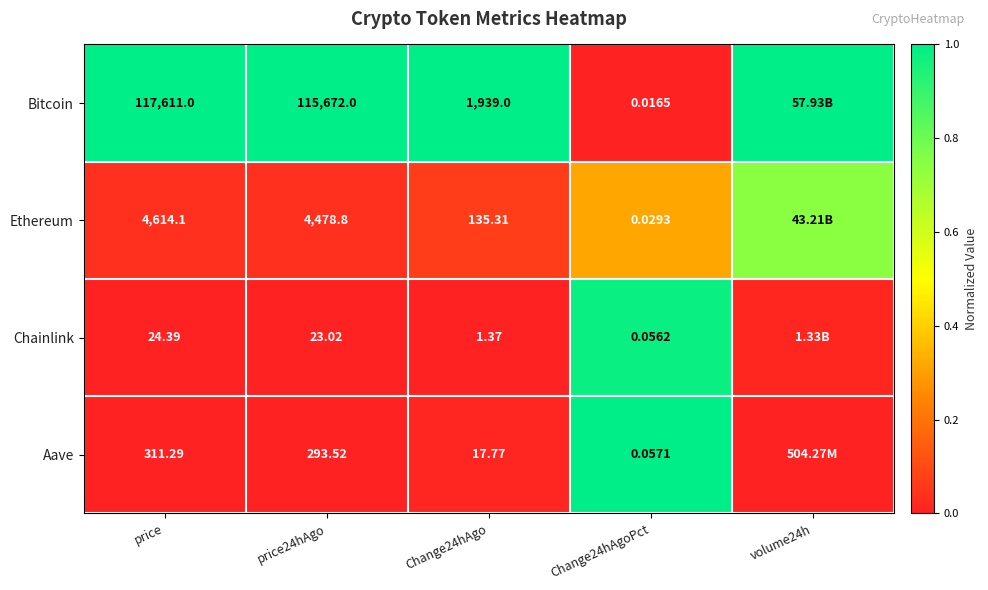

Is the value of Chainlink at Change24hAgoPct greater than the value of Bitcoin at price24hAgo?

No